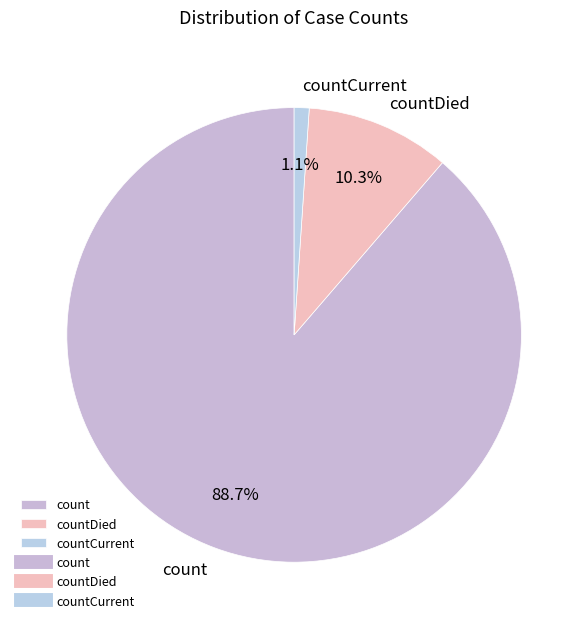

True or false: count accounts for 89% of the total.

True